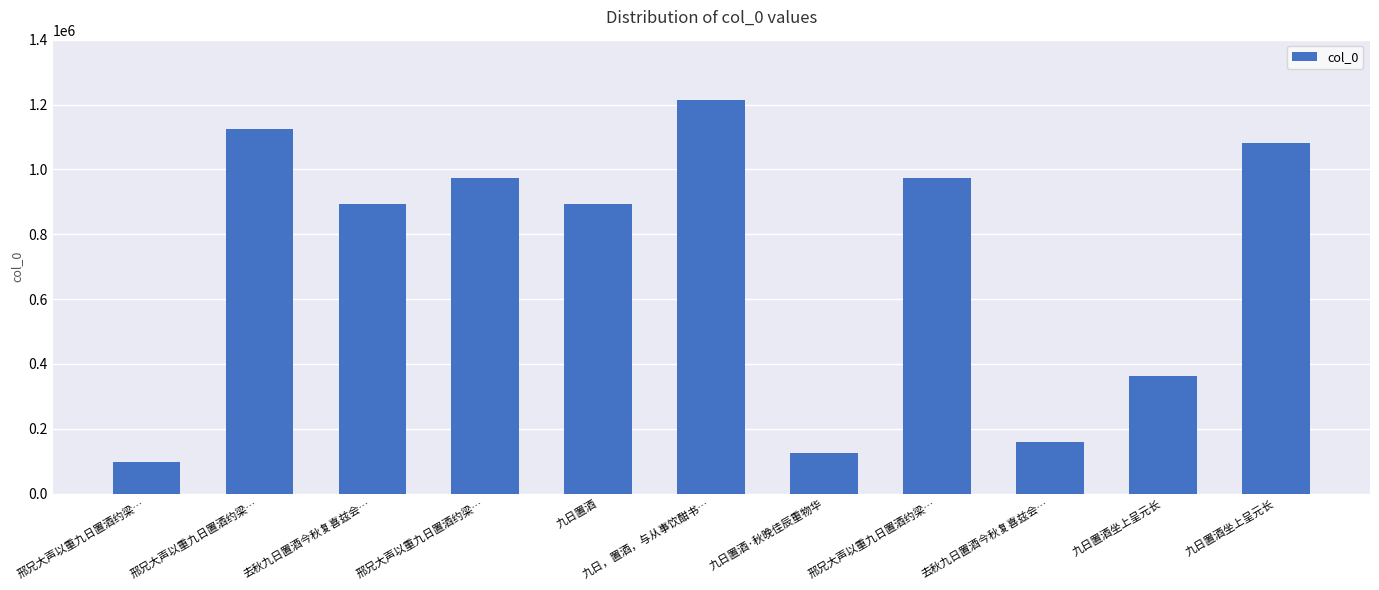

What is the difference between the second highest and minimum values?

1025600